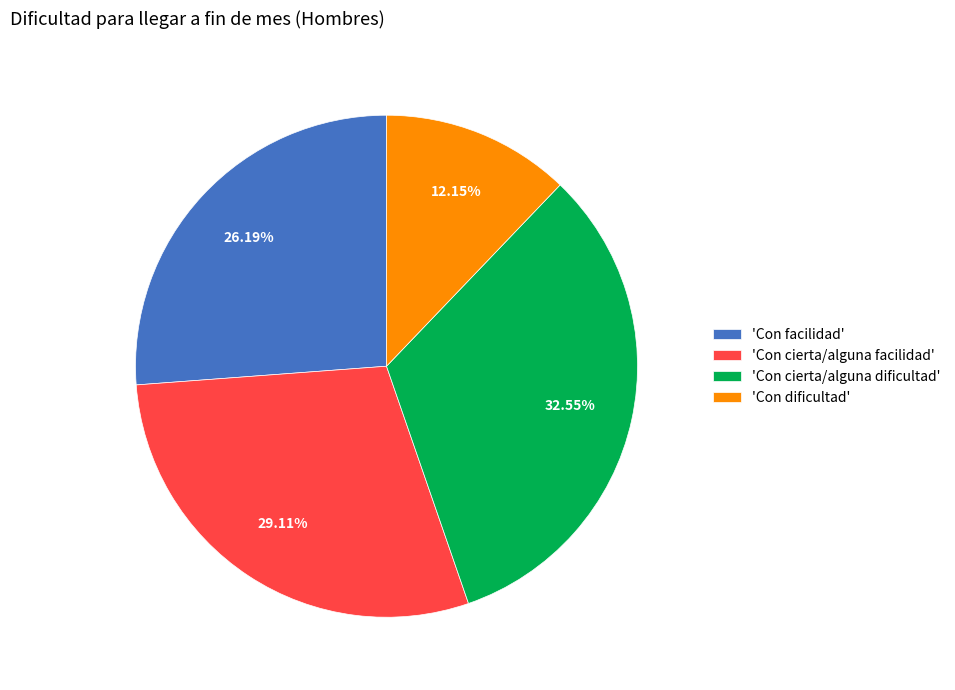

Does any single category account for the majority?

No